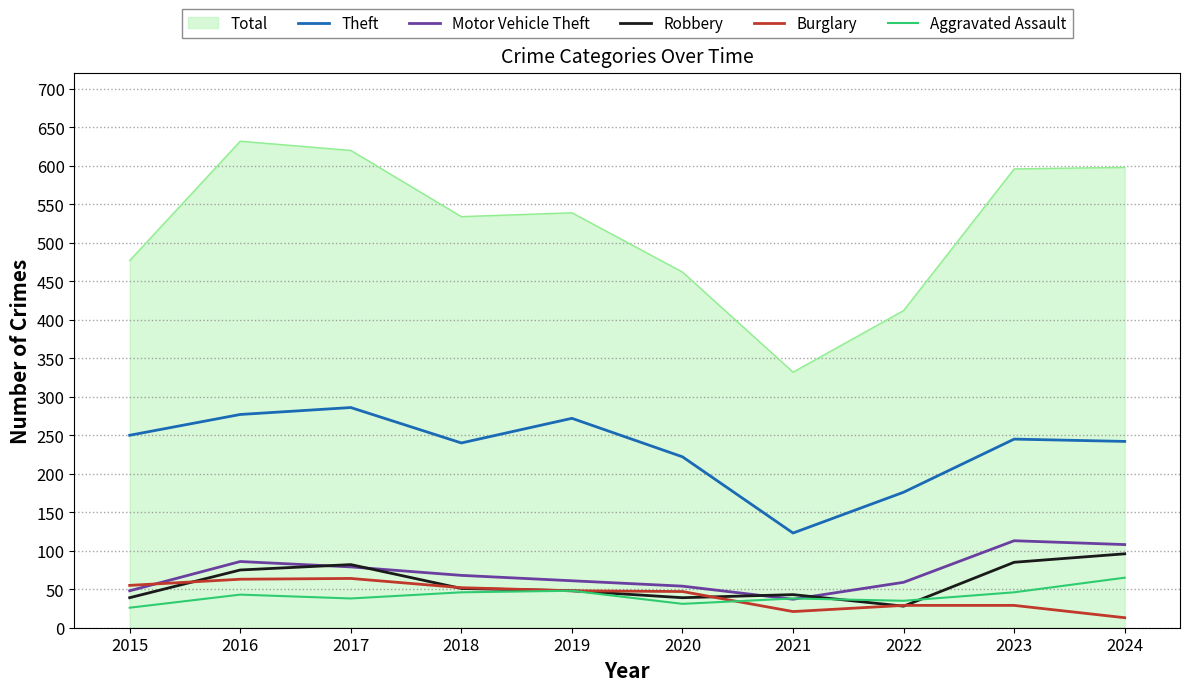

Where do Robbery and Burglary first cross each other?

2015 and 2016